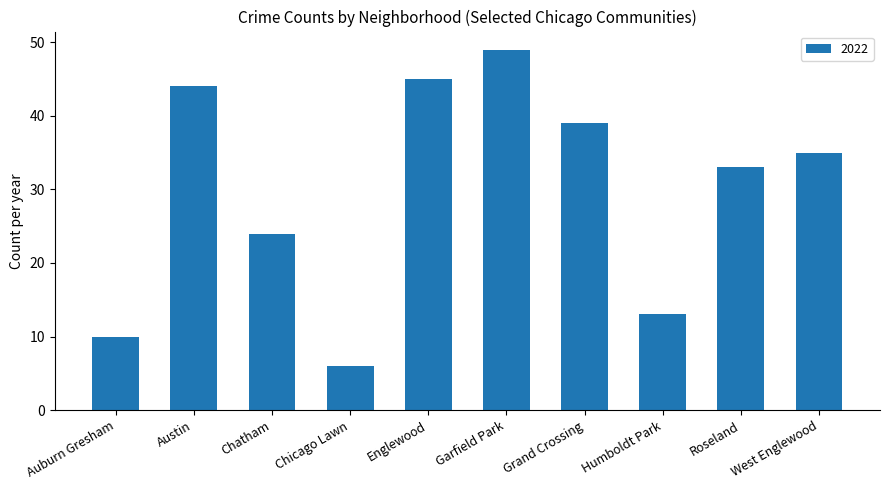

What is the sum of all values?

298